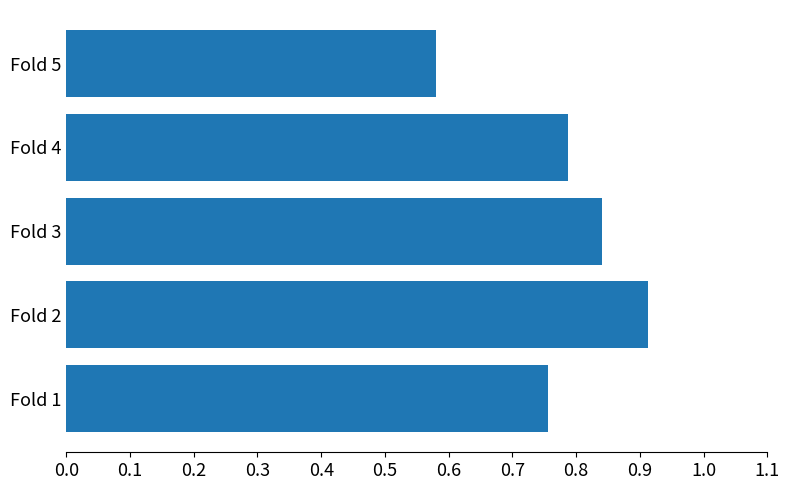

What is the sum of all values?

3.9